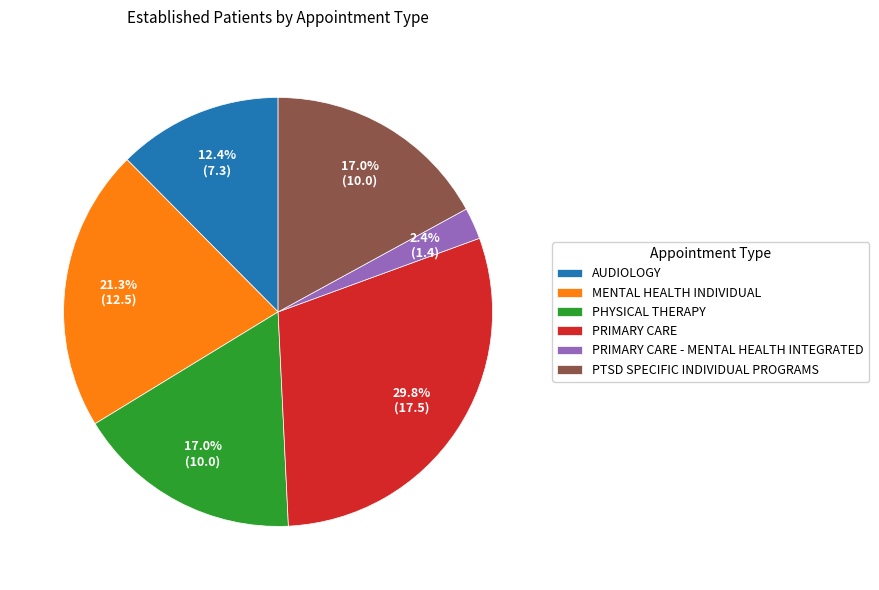

Is the sum of PRIMARY CARE and PHYSICAL THERAPY greater than half?

No